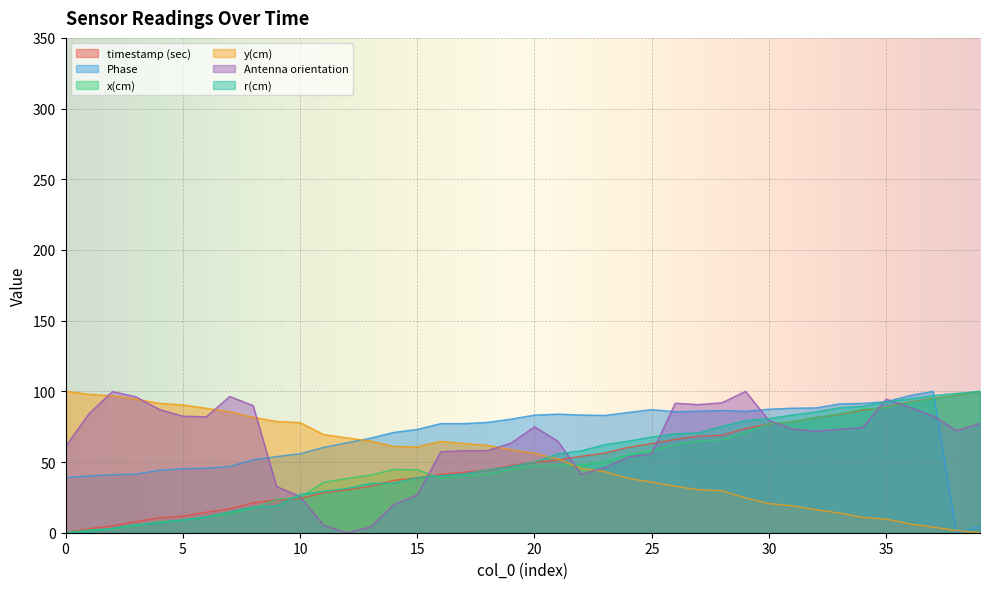

How many positive values does the y(cm) series have?

39